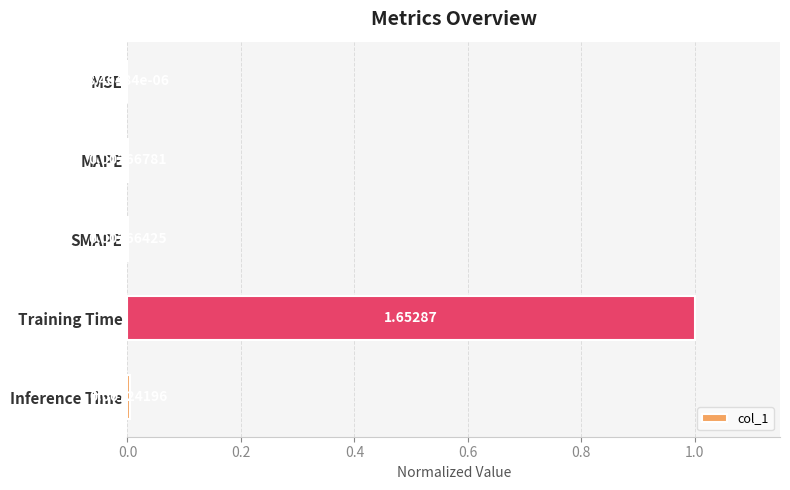

At which label is the value closest to 0?

MSE